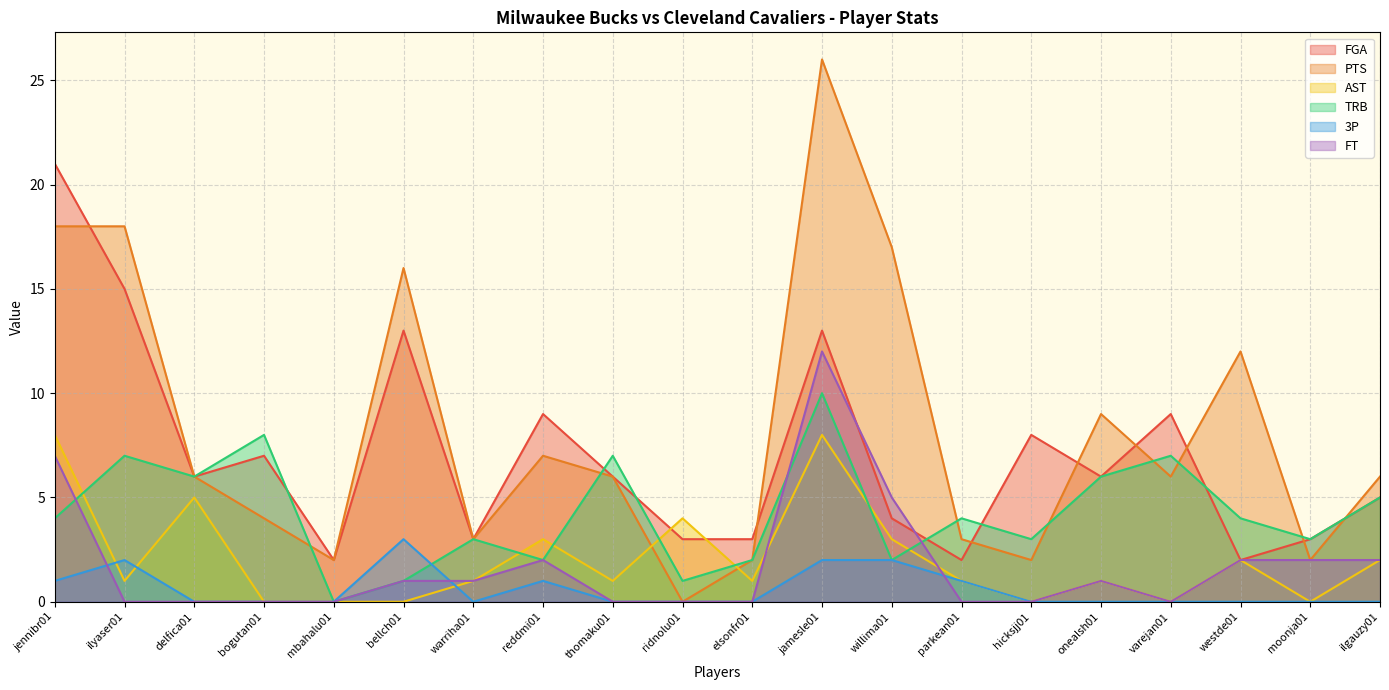

Between which two adjacent categories do FGA and AST first intersect?

thomaku01 and ridnolu01